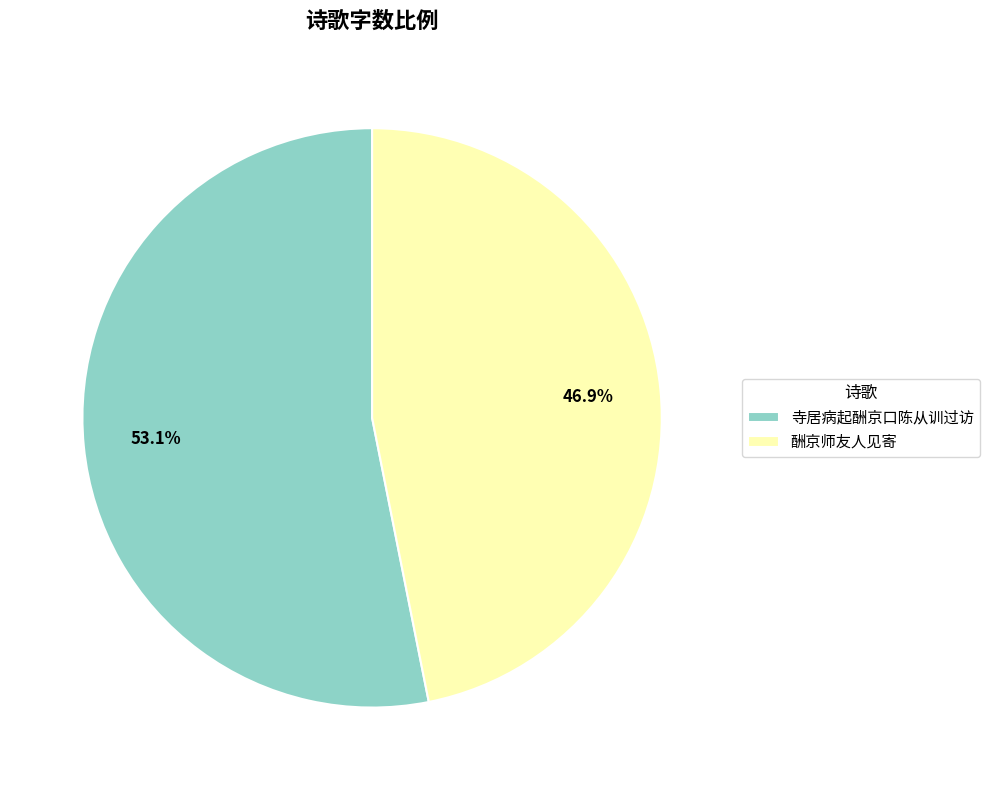

Is there any slice that represents more than half of the pie?

Yes